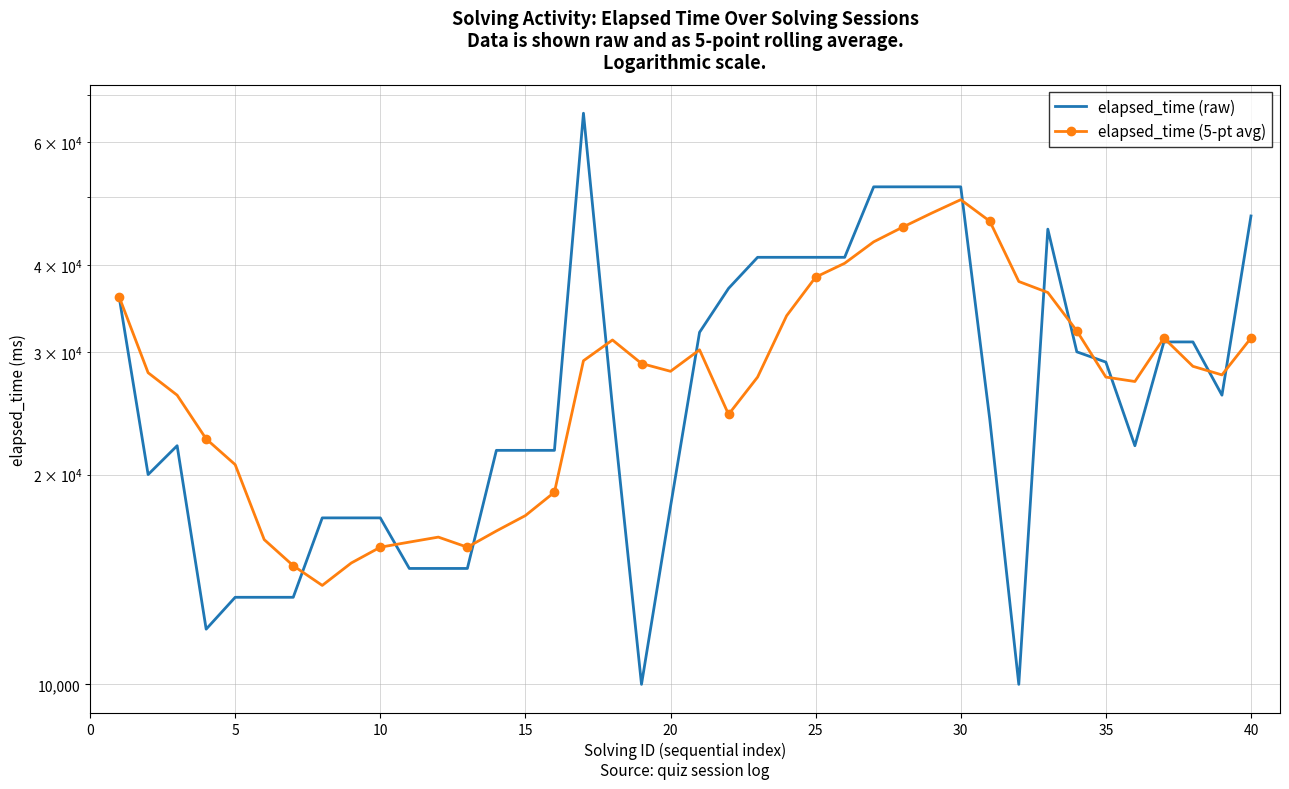

What is the maximum value shown in the chart?

66000.0